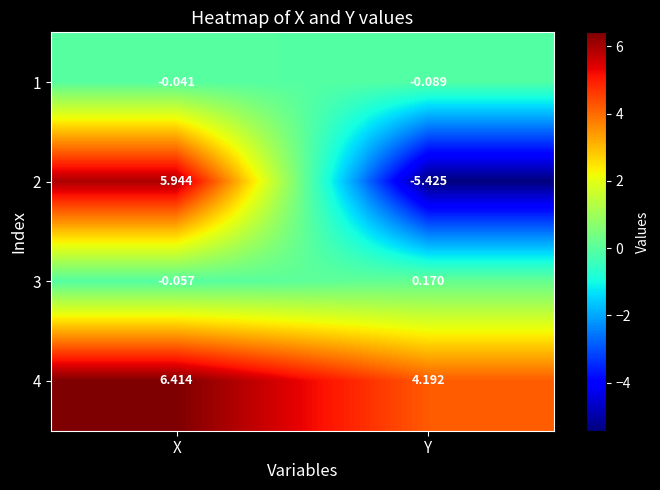

Count the number of data series in this chart.

4